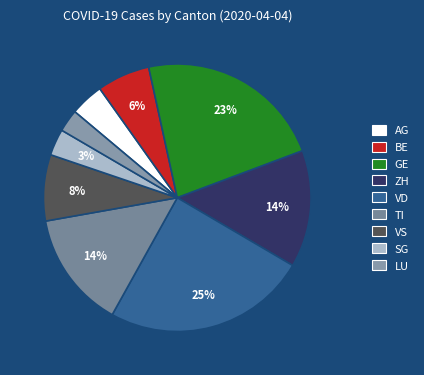

Is there any slice that represents more than half of the pie?

No